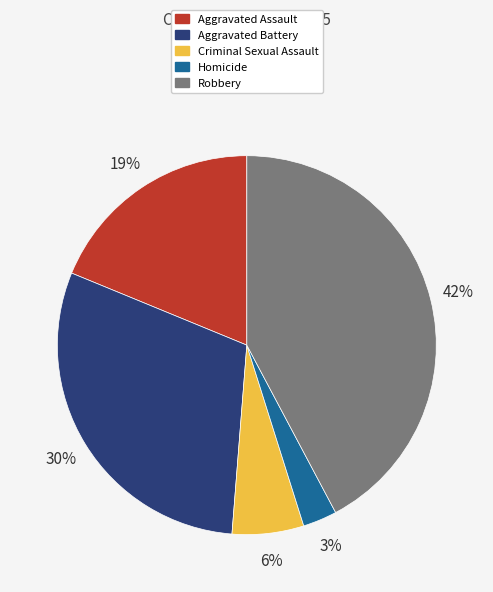

True or false: Robbery accounts for 34% of the total.

False